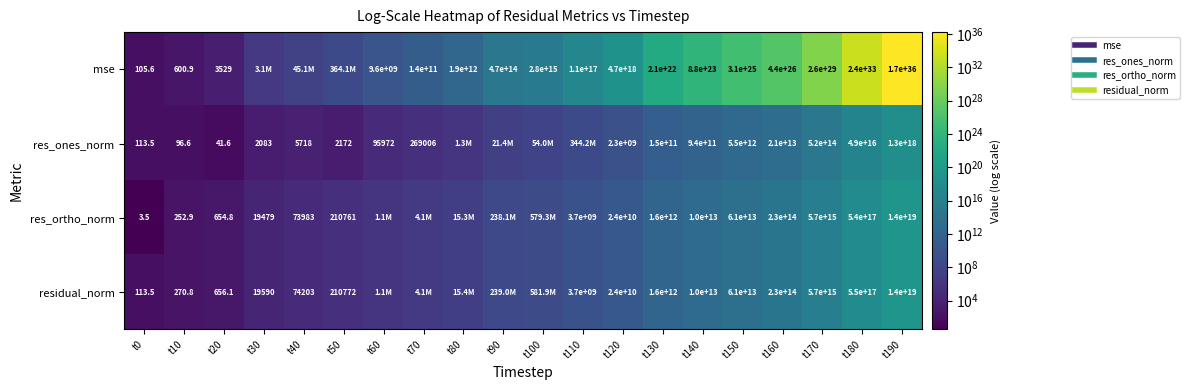

What is the sum of the mse values at t160 and t20?

443399999999999993742098432.0